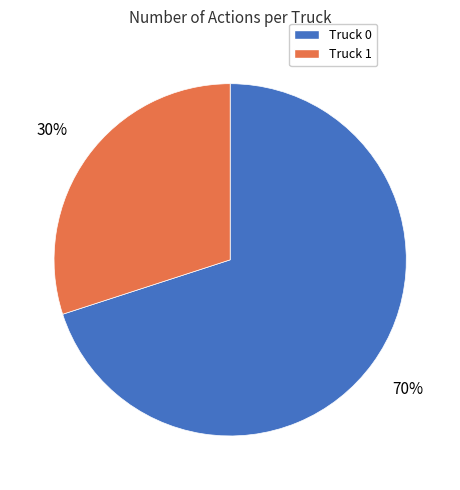

Does any single category account for the majority?

Yes